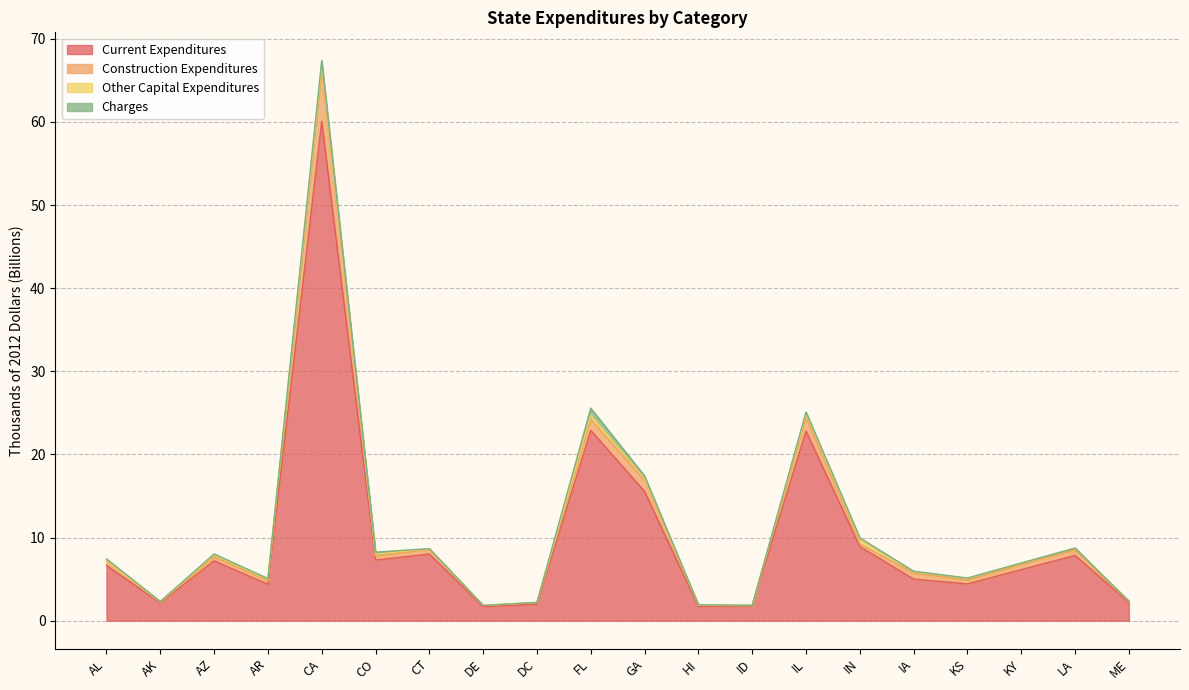

True or false: Current Expenditures has more than 2 interior local peaks.

True